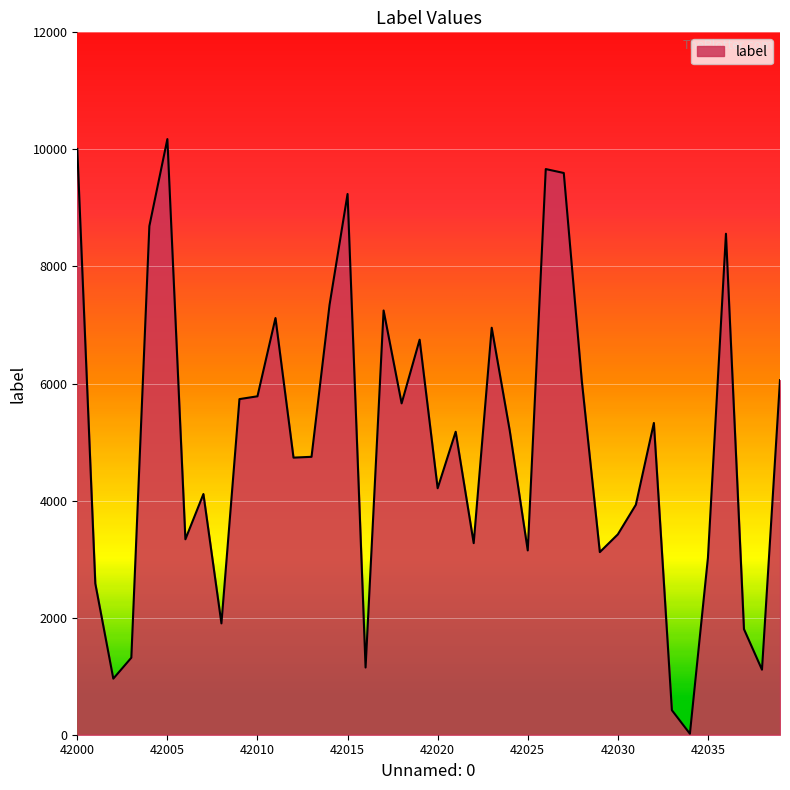

What is the difference between the maximum and minimum values?

10159